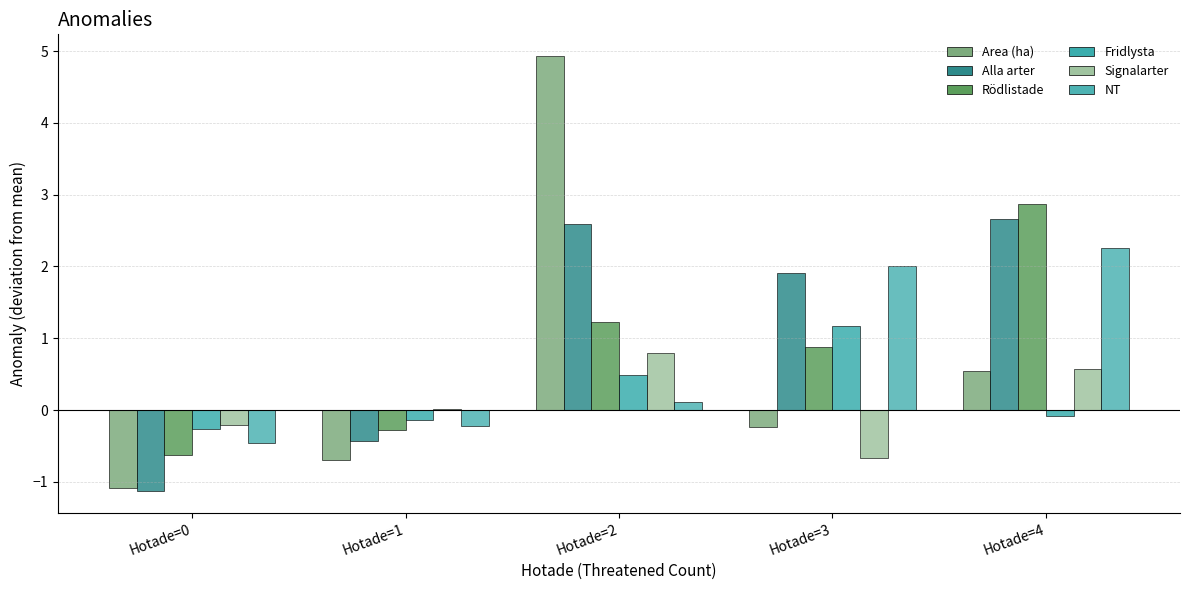

Count the number of data series in this chart.

6